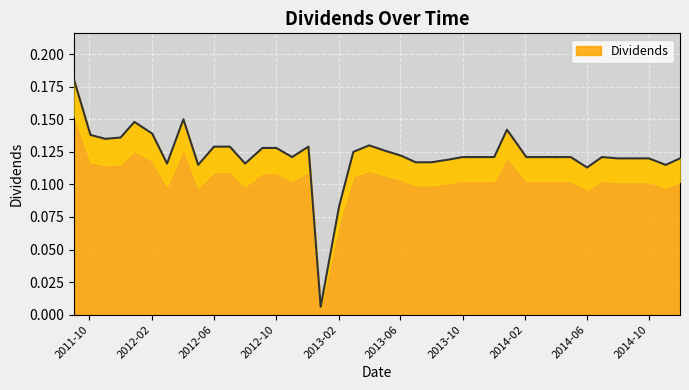

List the labels in order of value, largest first.

2011-09-01, 2012-04-02, 2011-12-28, 2013-12-27, 2012-02-01, 2011-10-03, 2011-12-01, 2011-11-01, 2013-04-01, 2012-06-01, 2012-07-02, 2012-12-03, 2012-09-04, 2012-10-01, 2013-05-01, 2013-03-01, 2013-06-03, 2012-11-01, 2013-10-01, 2013-11-01, 2013-12-02, 2014-02-03, 2014-03-03, 2014-04-01, 2014-05-01, 2014-07-01, 2014-08-01, 2014-09-02, 2014-10-01, 2014-12-01, 2013-09-03, 2013-07-01, 2013-08-01, 2012-03-01, 2012-08-01, 2012-05-01, 2014-11-03, 2014-06-02, 2013-02-01, 2012-12-27